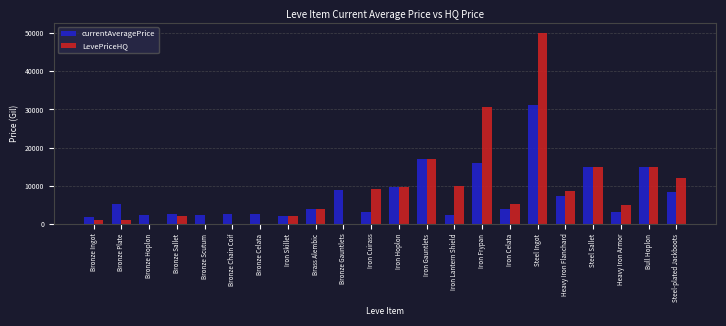

Read the currentAveragePrice value at Iron Gauntlets.

17000.0